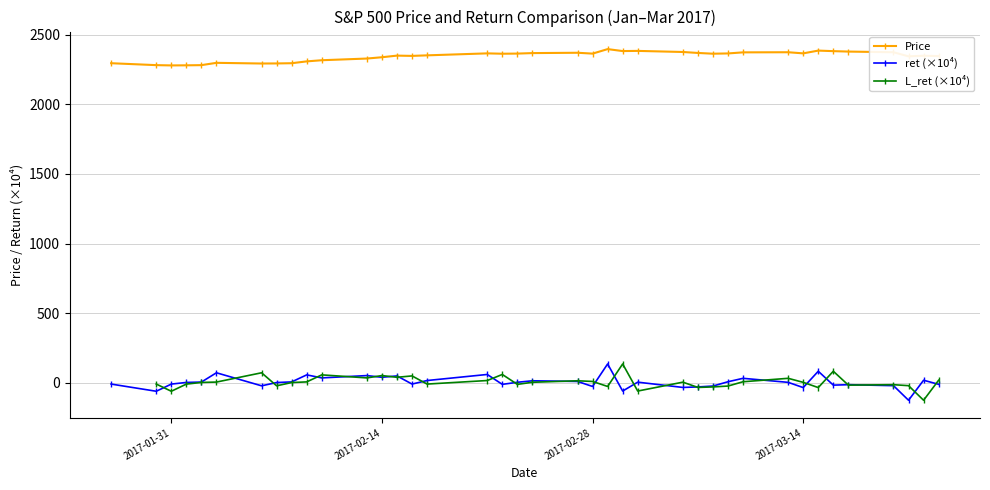

True or false: ret (×10⁴) and Price cross at least once.

False